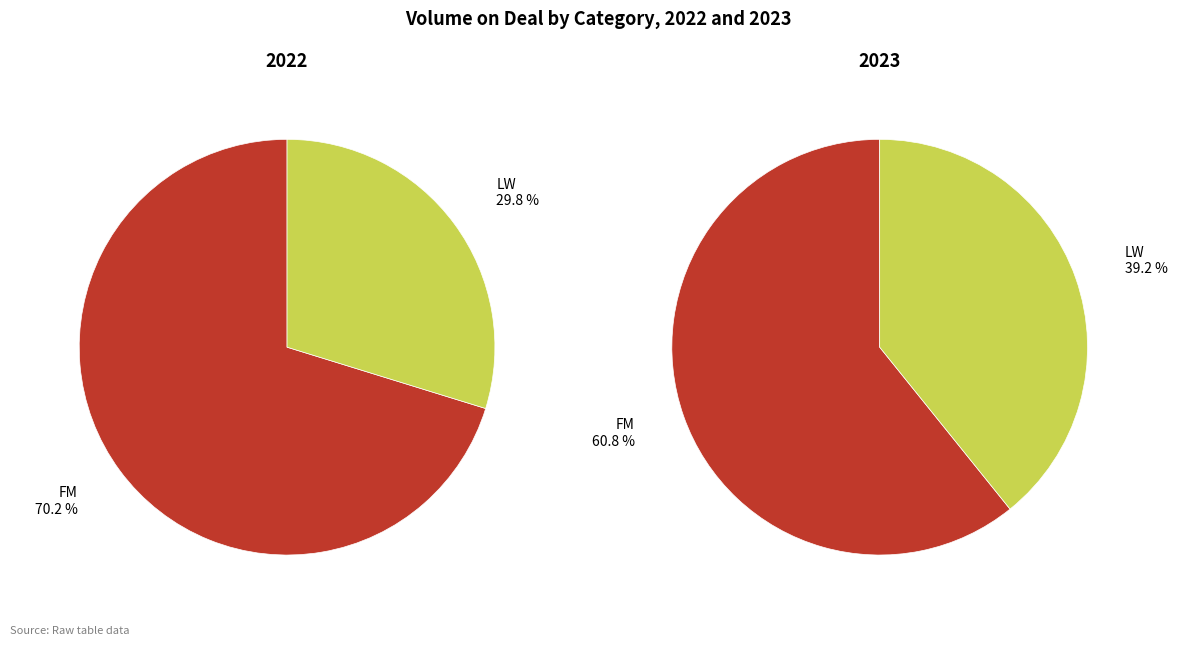

What is the total percentage of LW and FM?

100.0%